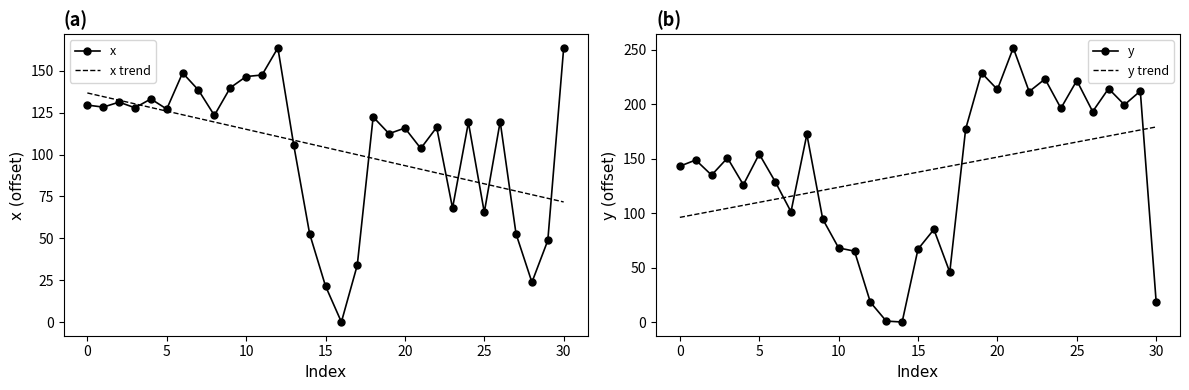

What is the sum of all y trend values?

4262.7